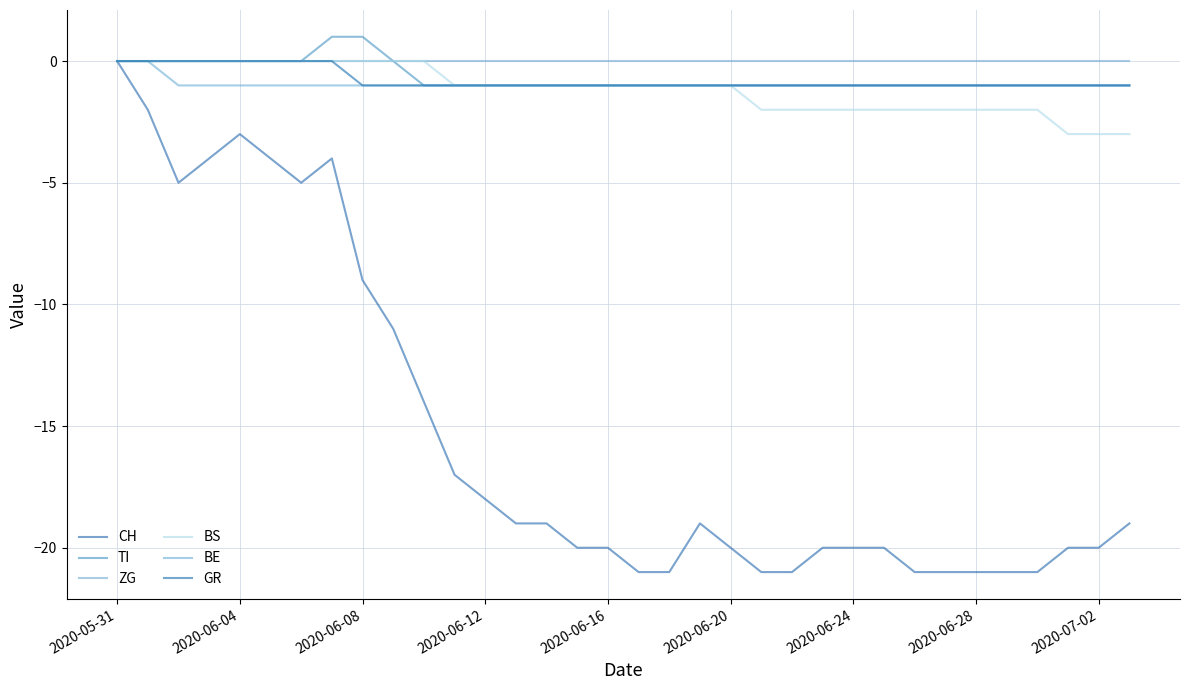

How many lines are shown in the chart?

6